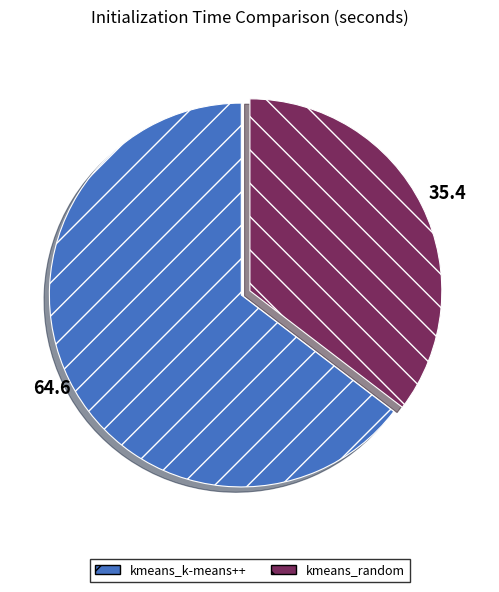

Rank the categories by value from lowest to highest.

kmeans_random, kmeans_k-means++